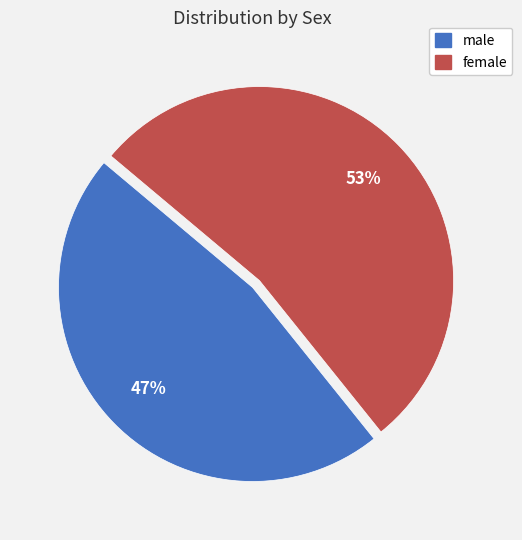

To the nearest percent, what is the average slice percentage?

50%